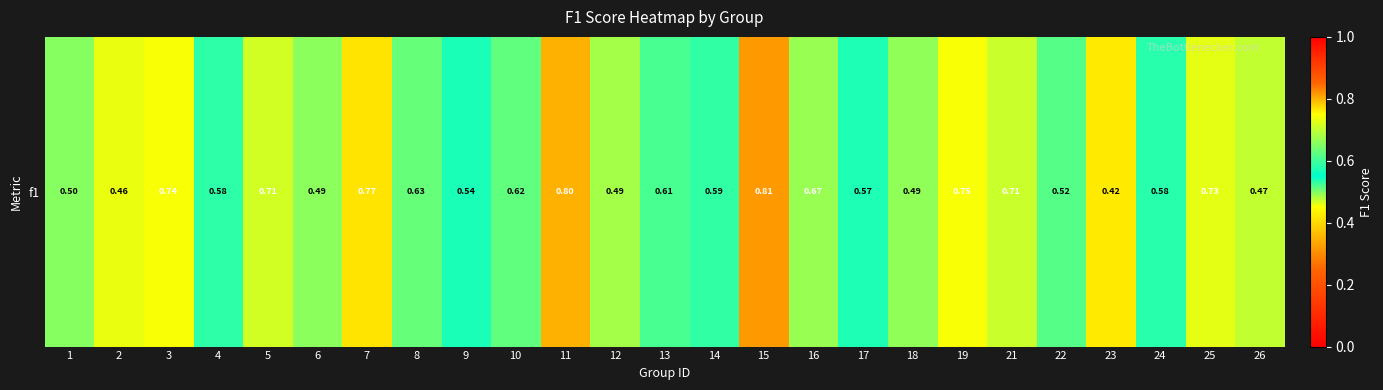

How many values are between 0 and 1?

25